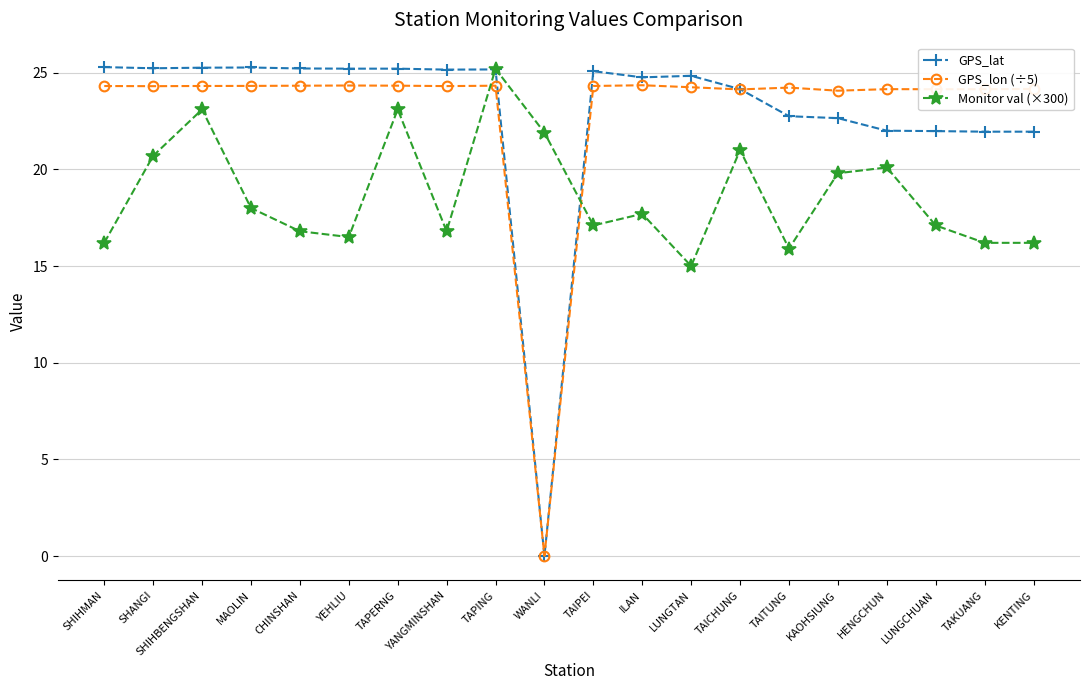

What is the difference between the maximum and minimum values in the Monitor val (×300) series?

10.2